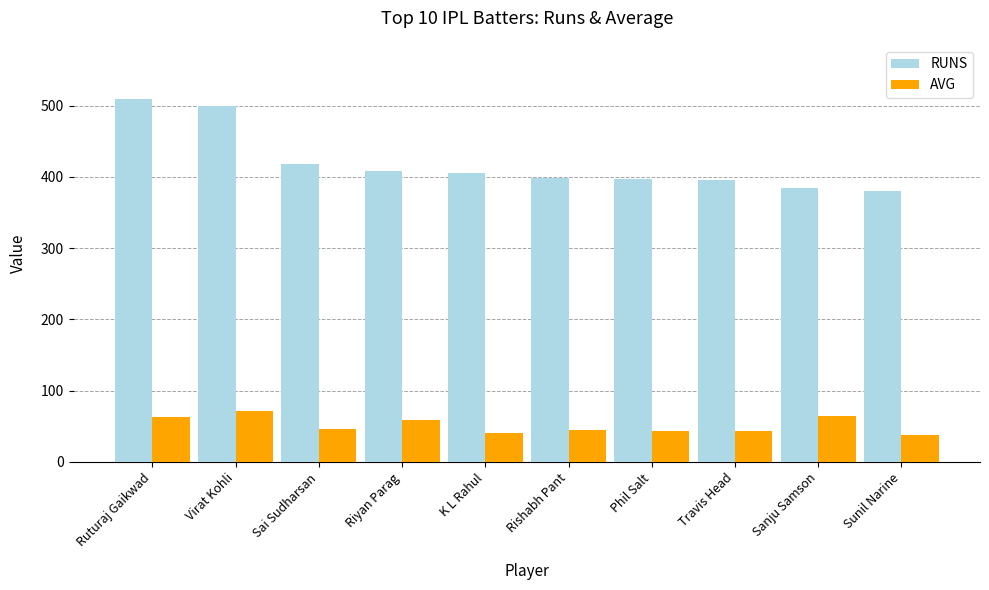

What is the greatest value displayed?

509.0